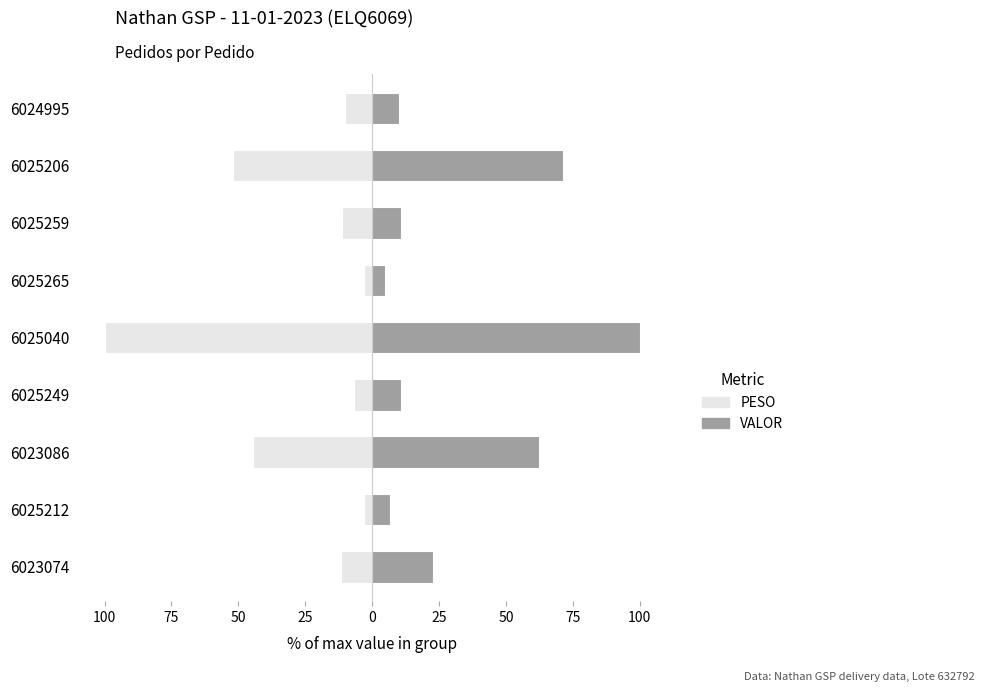

Between 6025040 and 6025259, which series saw the biggest shift?

VALOR